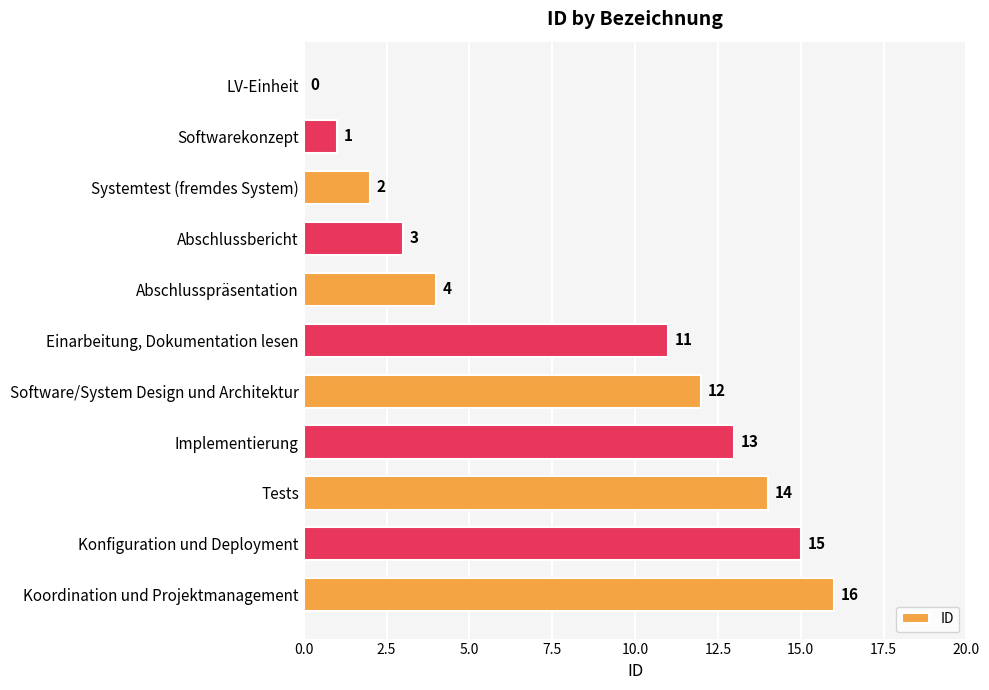

Between LV-Einheit and Konfiguration und Deployment, which is larger?

Konfiguration und Deployment